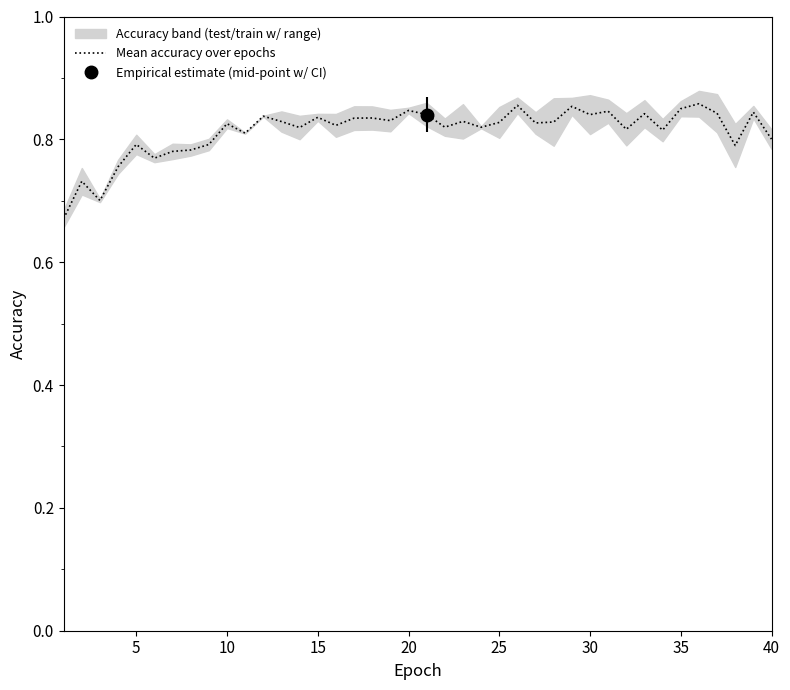

How many data points does each series have?

40